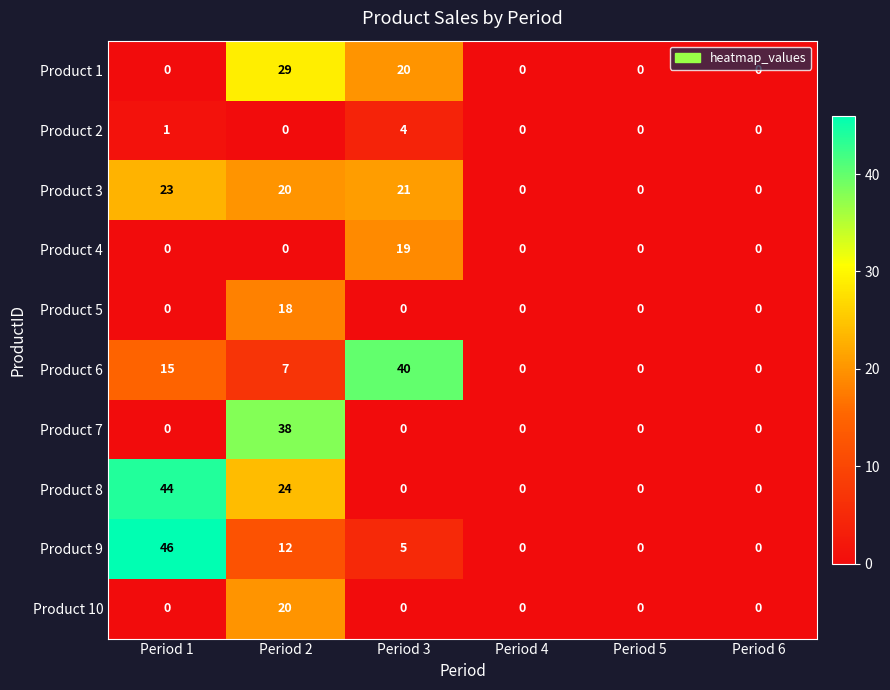

How many data points does each series have?

6